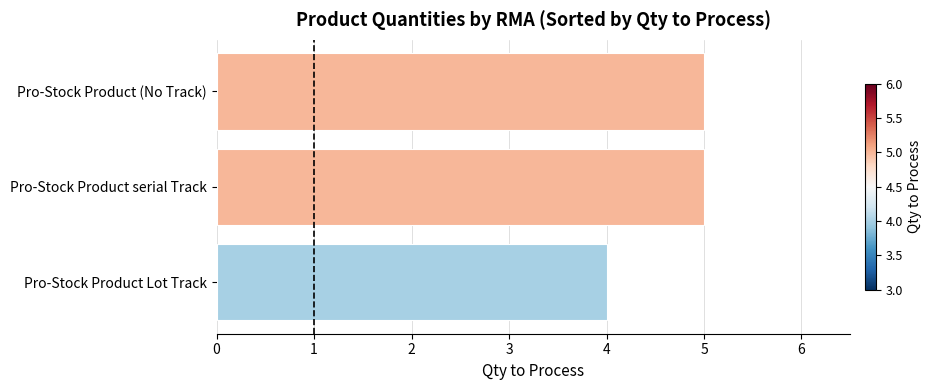

Reading top to bottom, transcribe all the data shown in this chart.

Pro-Stock Product (No Track)=5	Pro-Stock Product serial Track=5	Pro-Stock Product Lot Track=4